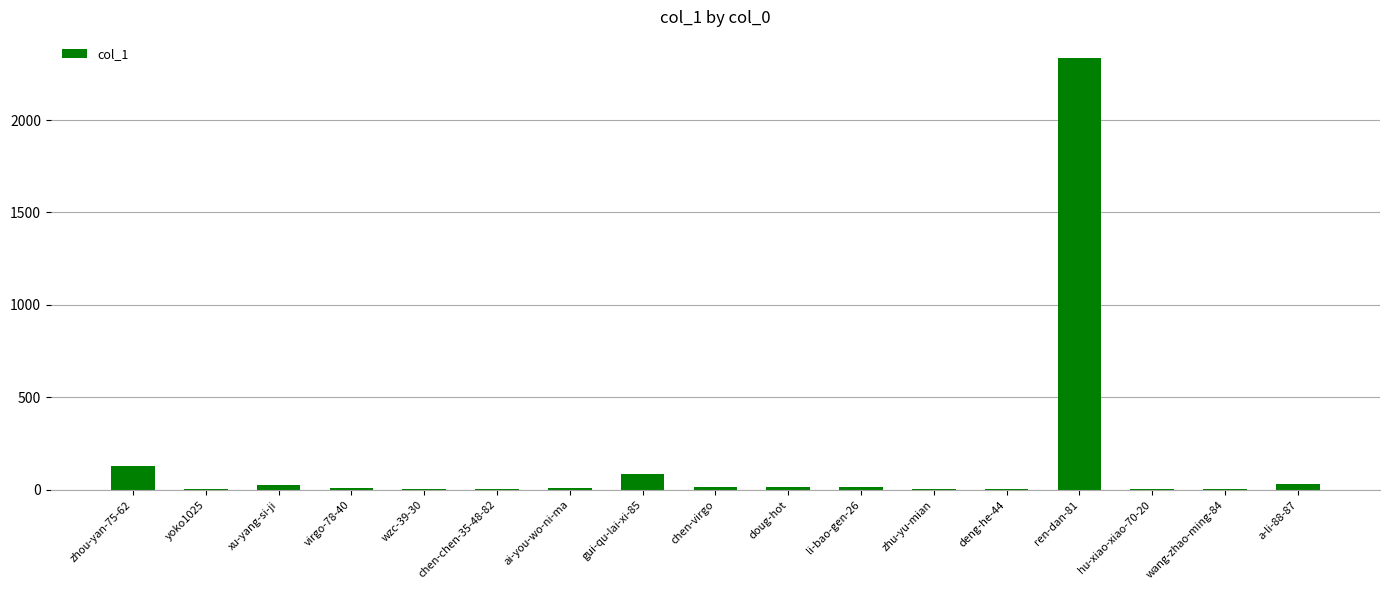

The chart shows a value of 4 at wang-zhao-ming-84. True or false?

True